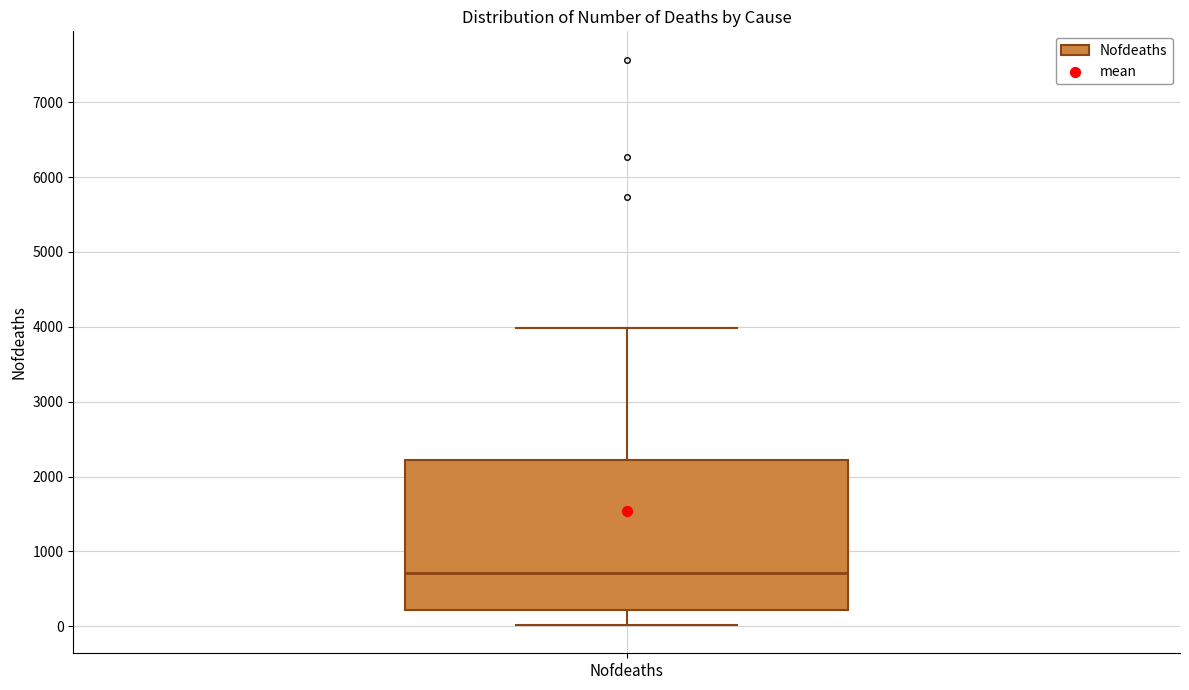

Read this box plot against the y-axis: the position of the median line, the range covered by the box, and the ends of both whiskers. The values are not printed on the chart, so give them approximately, as read against the axis.

median 700, box 200 to 2200, whiskers 0 to 4000